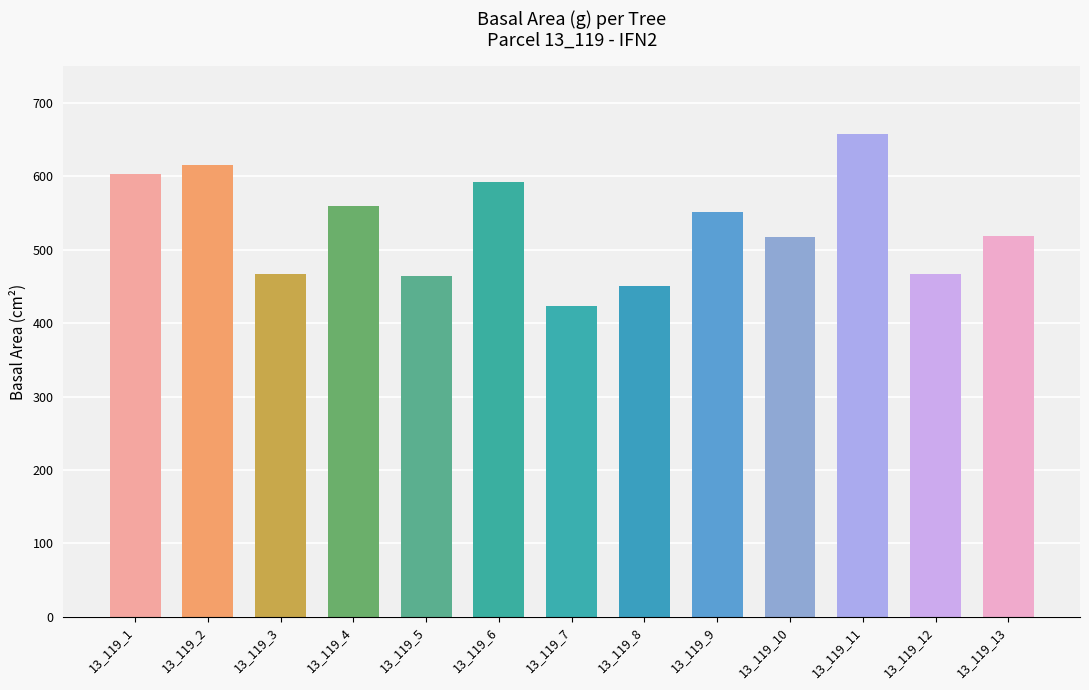

Which category has the lowest value across all series?

13_119_7